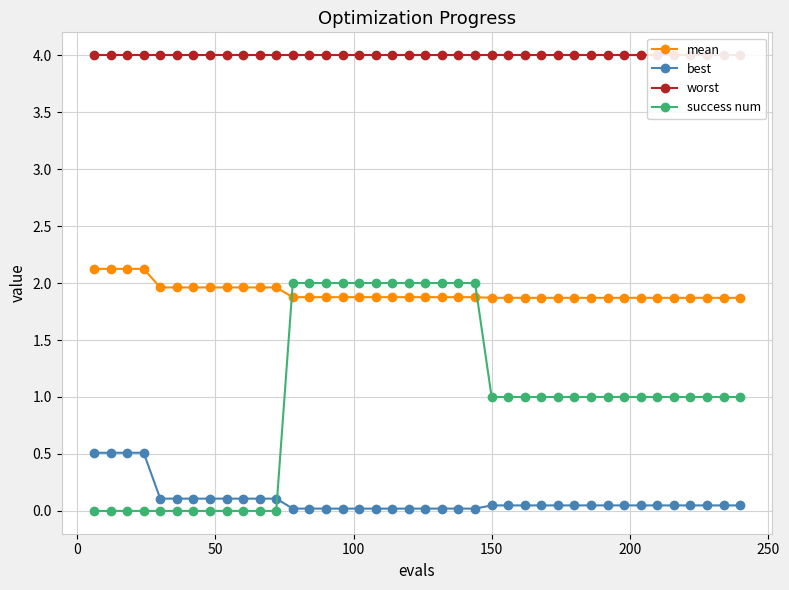

List the series in order of their overall mean, highest first.

worst, mean, success num, best